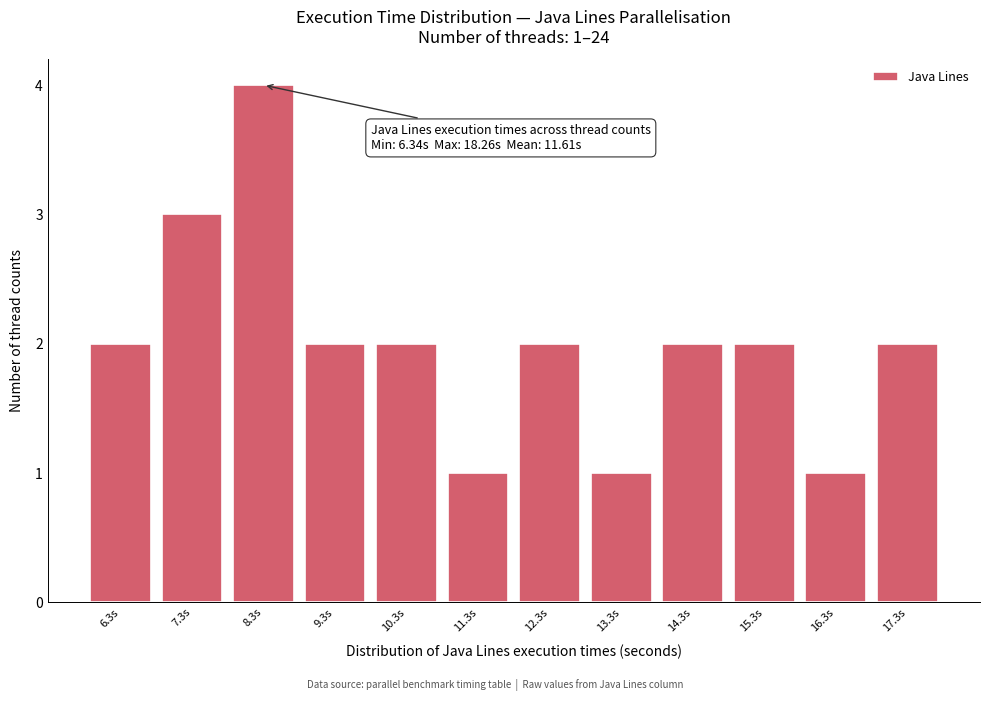

Reading left to right, extract all data points from this chart.

6.3s=2	7.3s=3	8.3s=4	9.3s=2	10.3s=2	11.3s=1	12.3s=2	13.3s=1	14.3s=2	15.3s=2	16.3s=1	17.3s=2